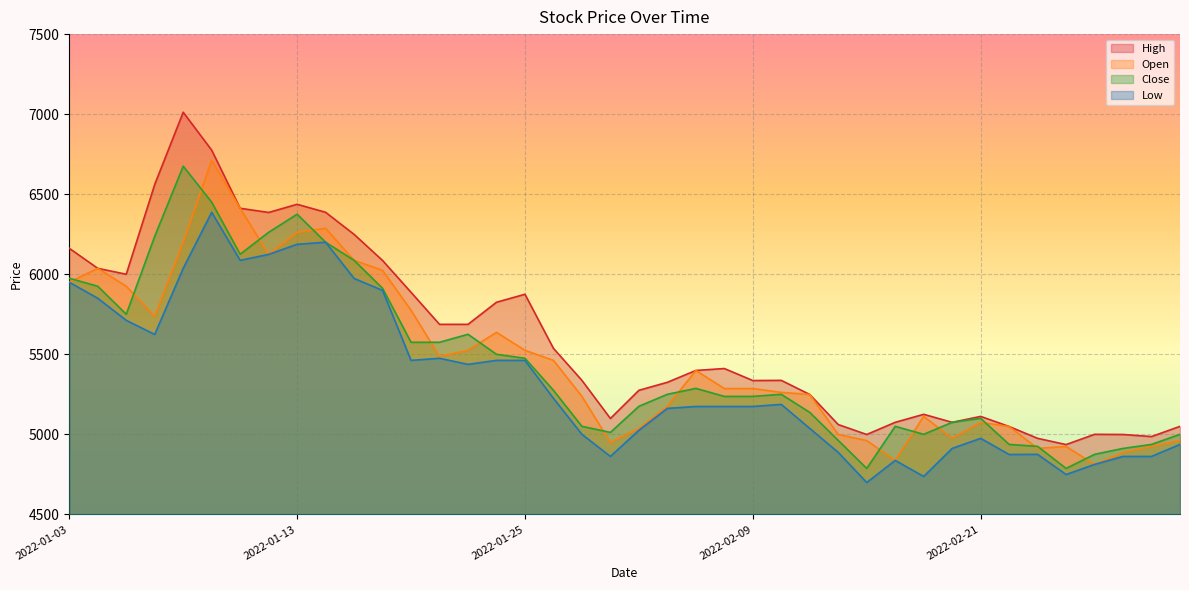

What is the label of the 15th point from the right?

2022-02-10